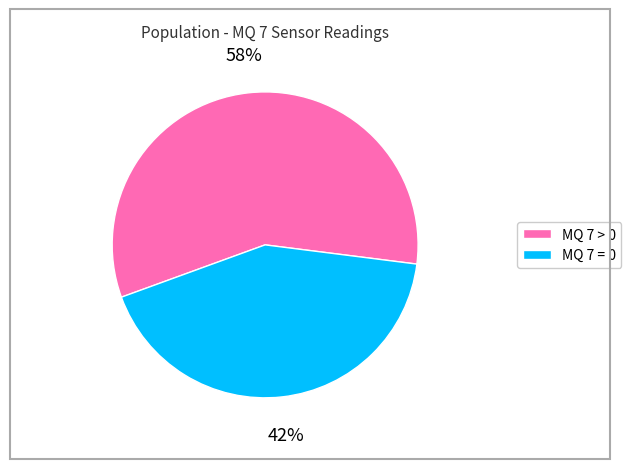

What percentage is the MQ 7 = 0 slice, to the nearest percent?

42%